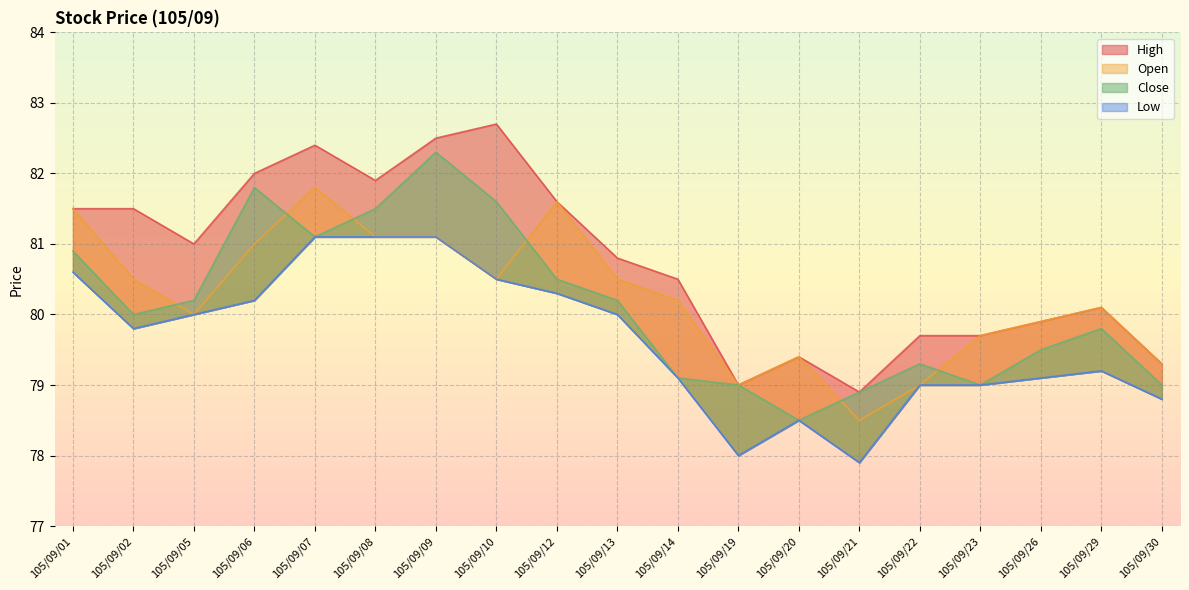

The value of Close at 105/09/12 is 30.5. True or false?

False